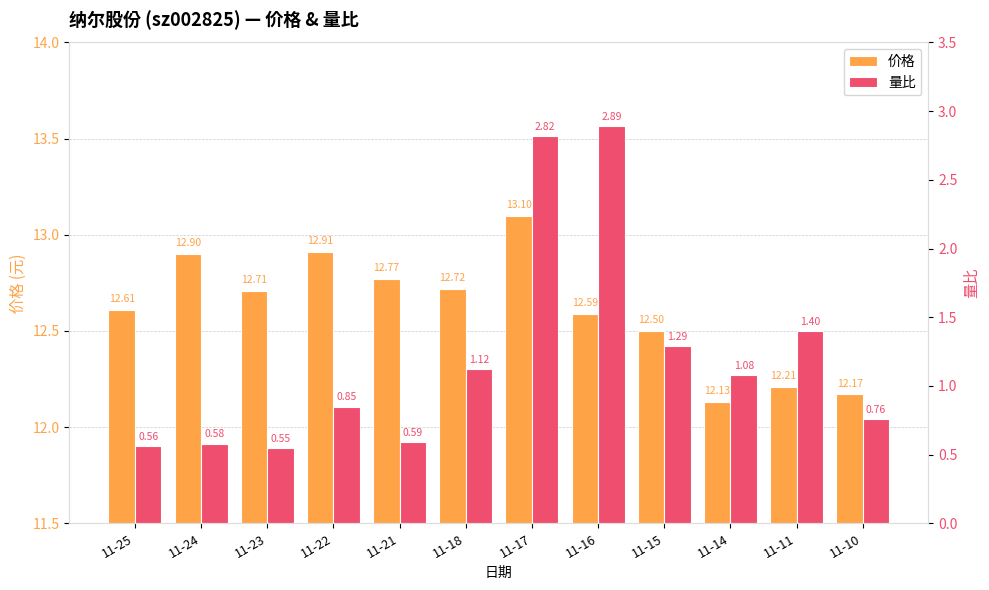

How many data points in 量比 are above 1?

6